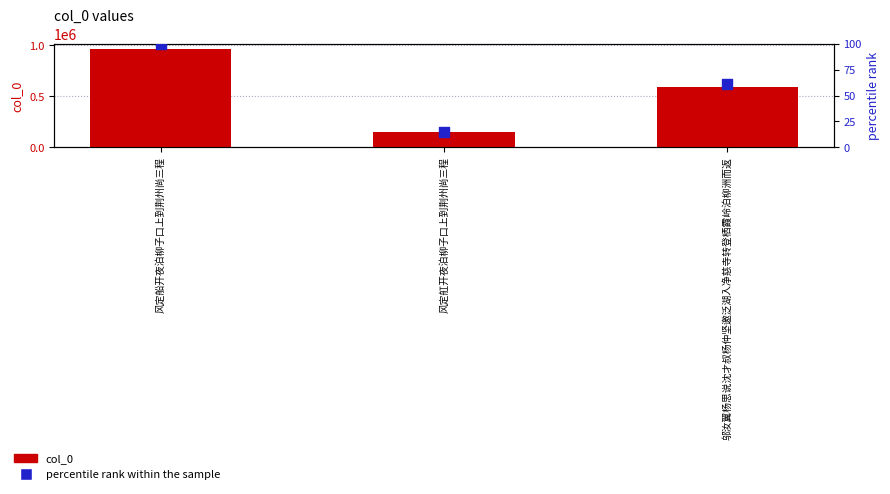

At which category is the sum across all series the highest?

风定船开夜泊柳子口上到荆州尚三程